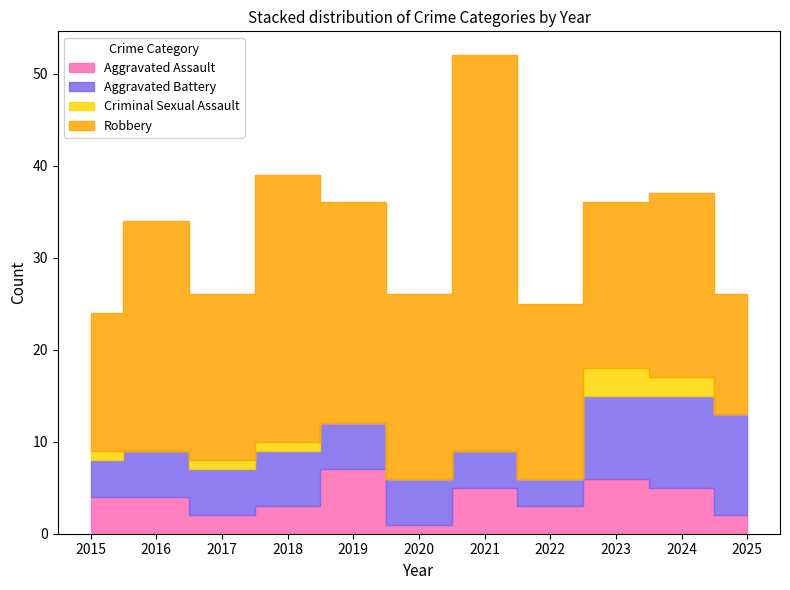

True or false: Aggravated Assault and Robbery cross at least once.

False